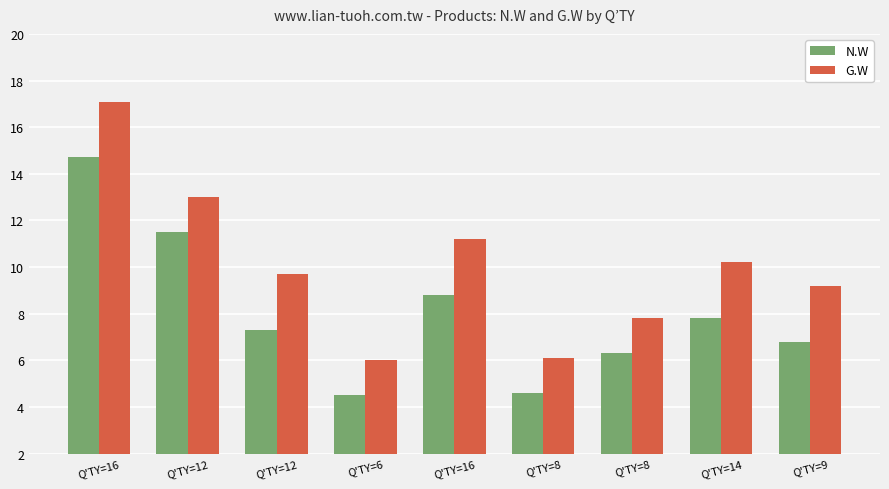

What is the difference between the G.W values at Q'TY=12 and Q'TY=16?

4.1